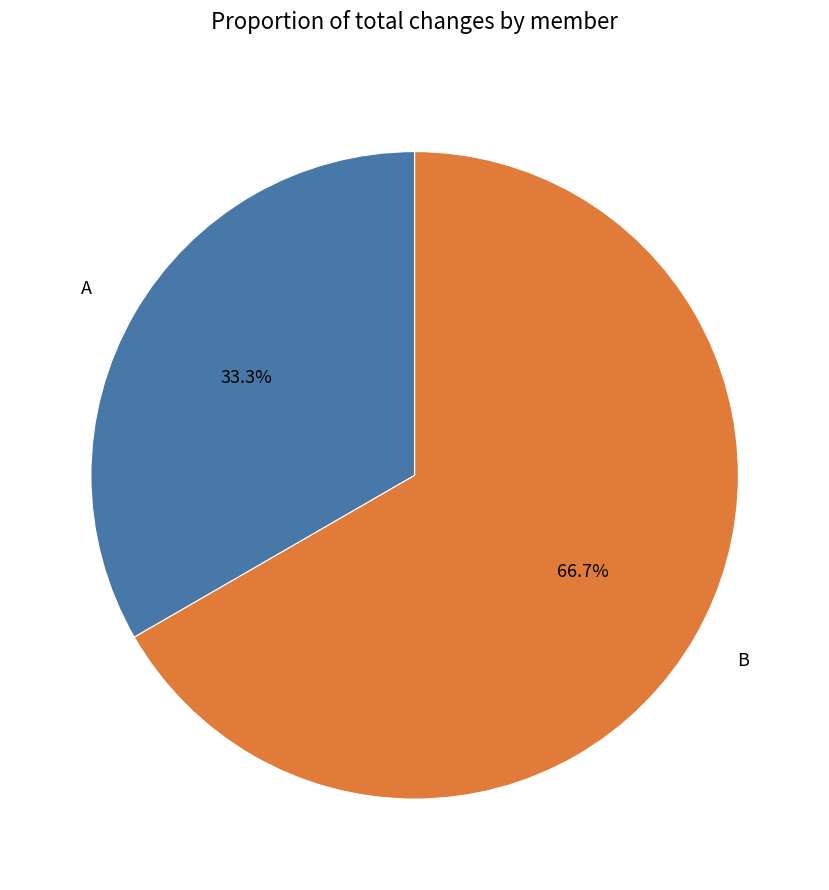

Is it true that A is 33% of the pie?

True